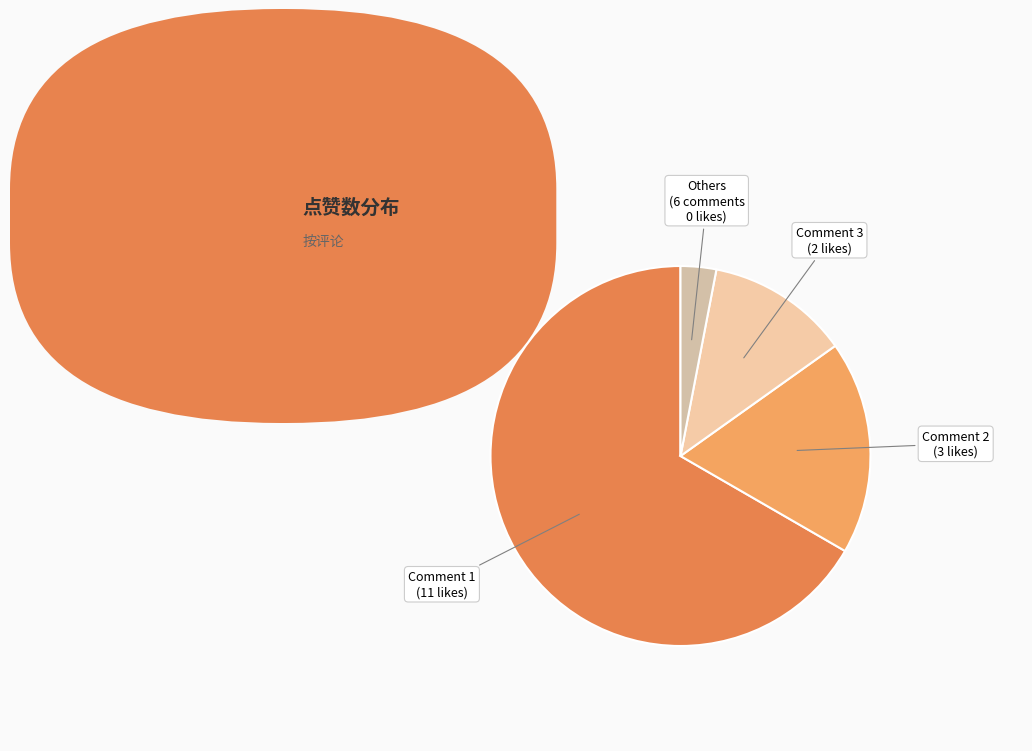

Is there a majority slice in this chart?

Yes